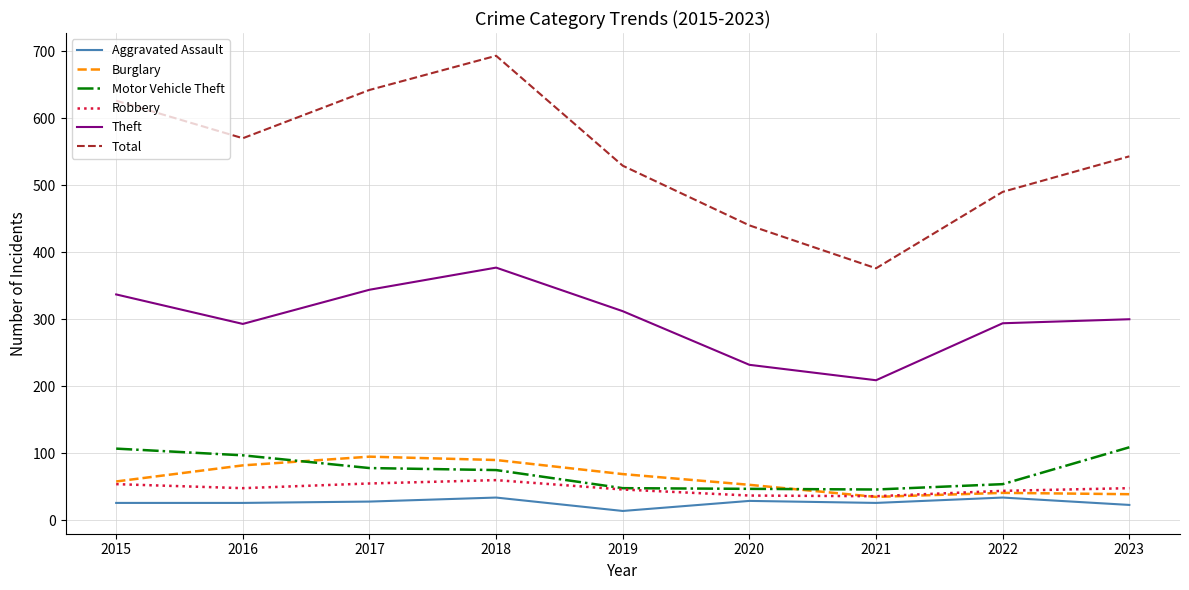

What is the maximum value shown in the chart?

693